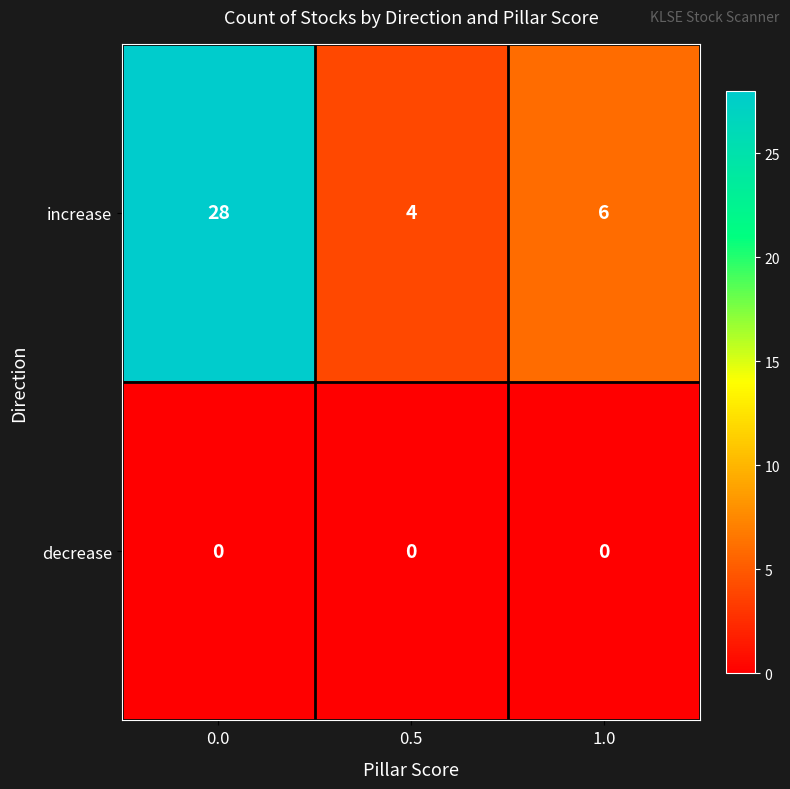

Reading right to left, transcribe all the data shown in this chart.

increase: 6	4	28
decrease: 0	0	0